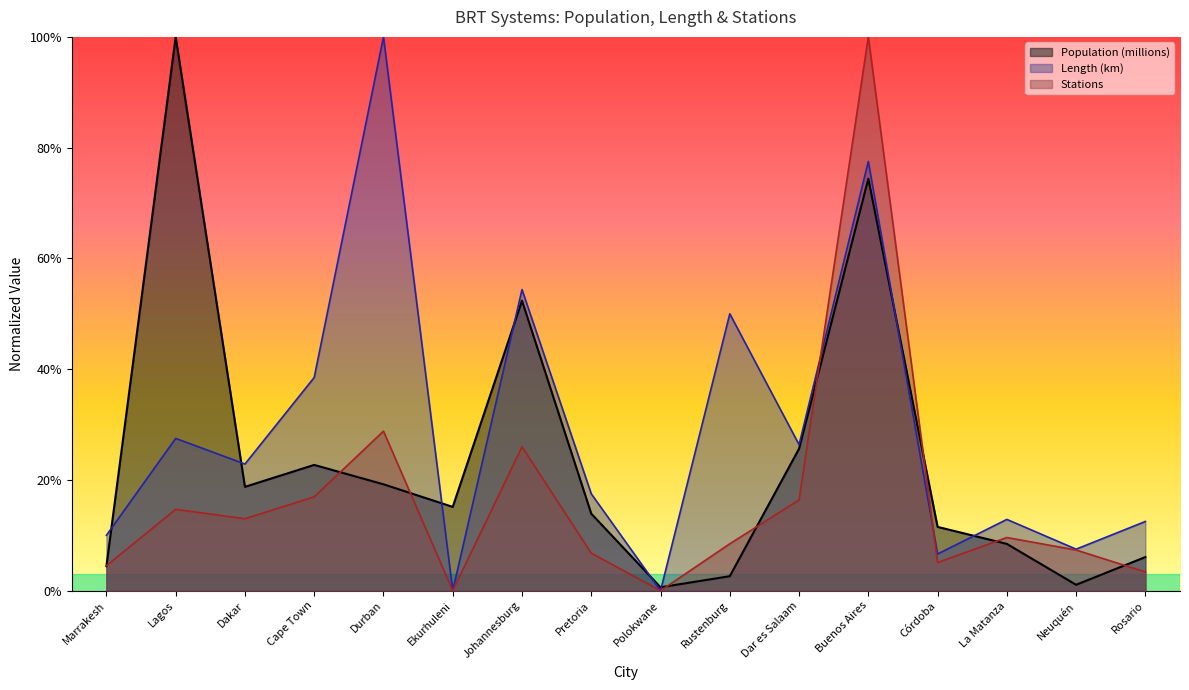

What is the label of the 4th point from the right?

Córdoba